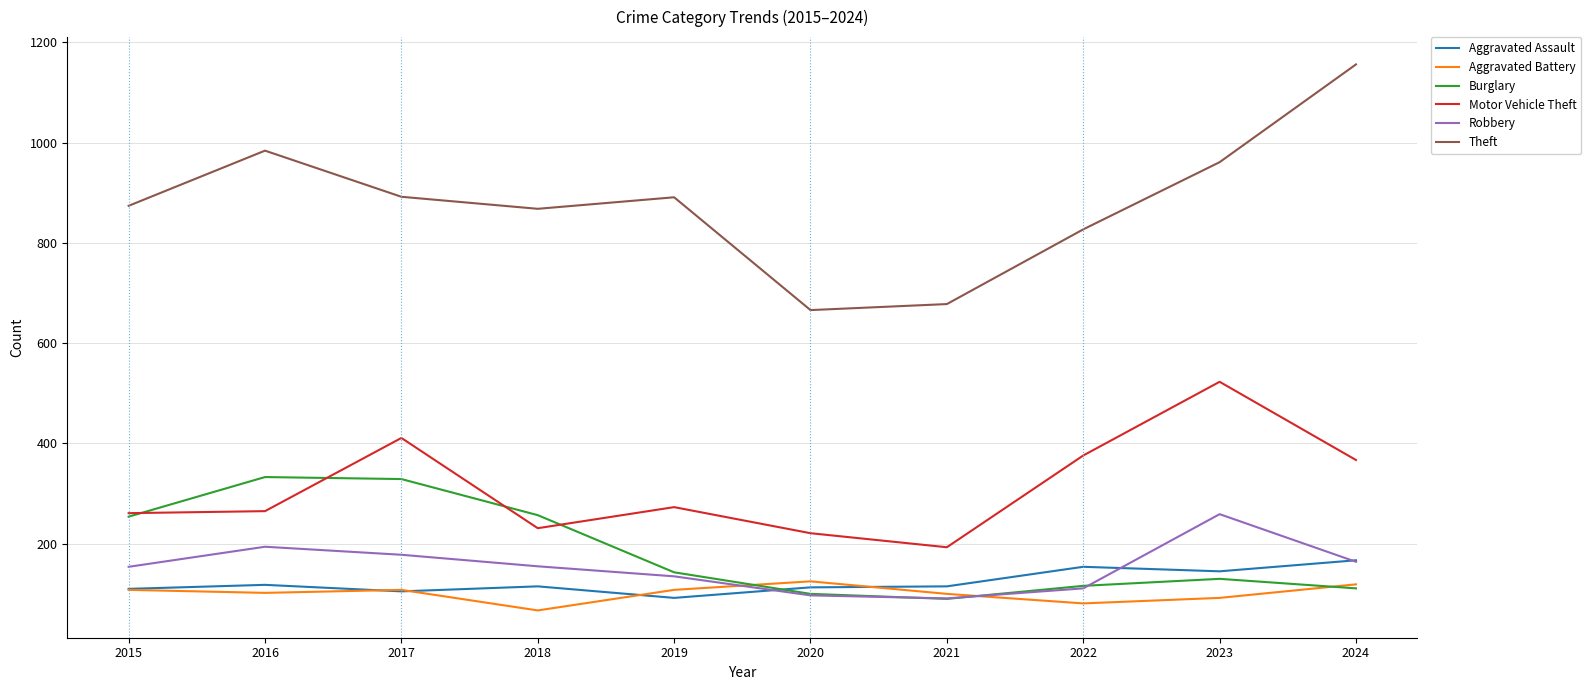

What is the spread (max minus min) of values at 2015?

766